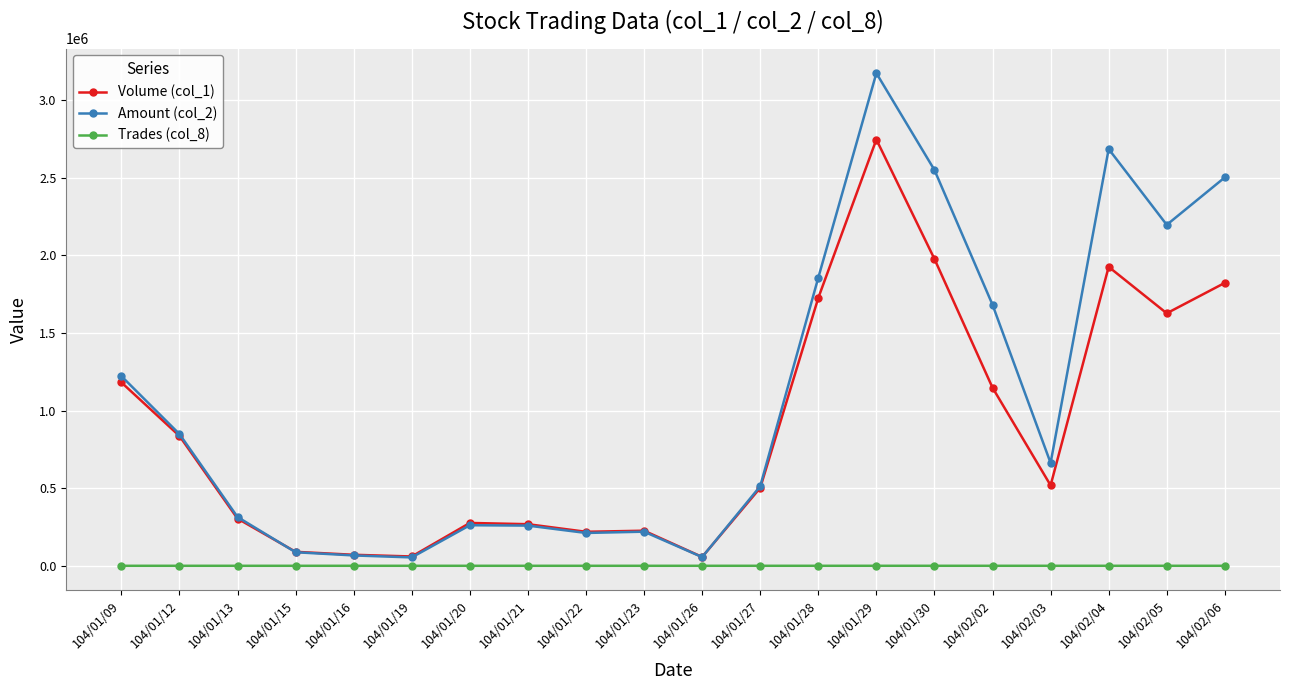

Between 104/02/02 and 104/02/06, which series saw the biggest shift?

Amount (col_2)